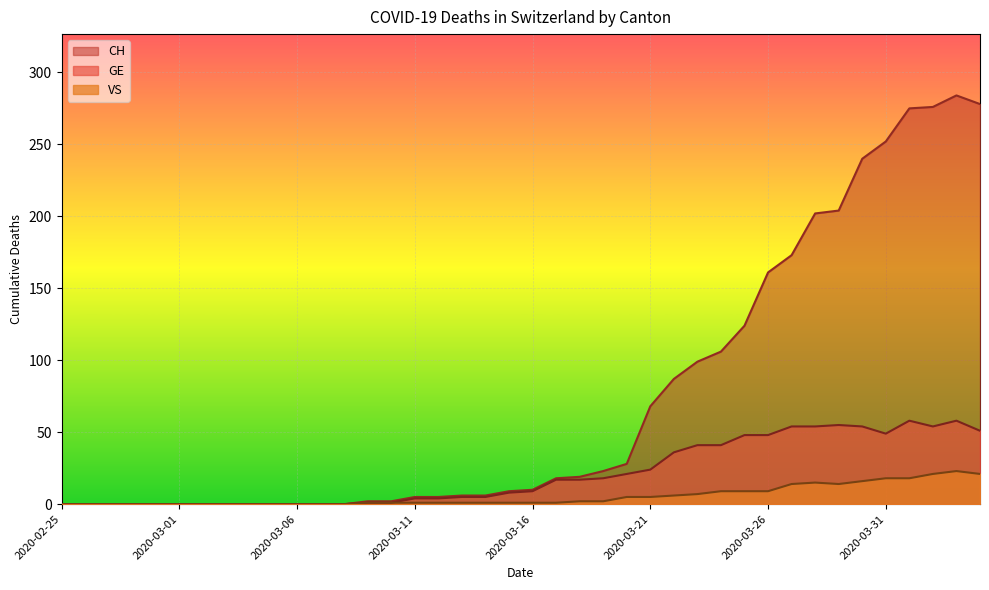

Read the GE value at 2020-03-16, to the nearest 5.

10